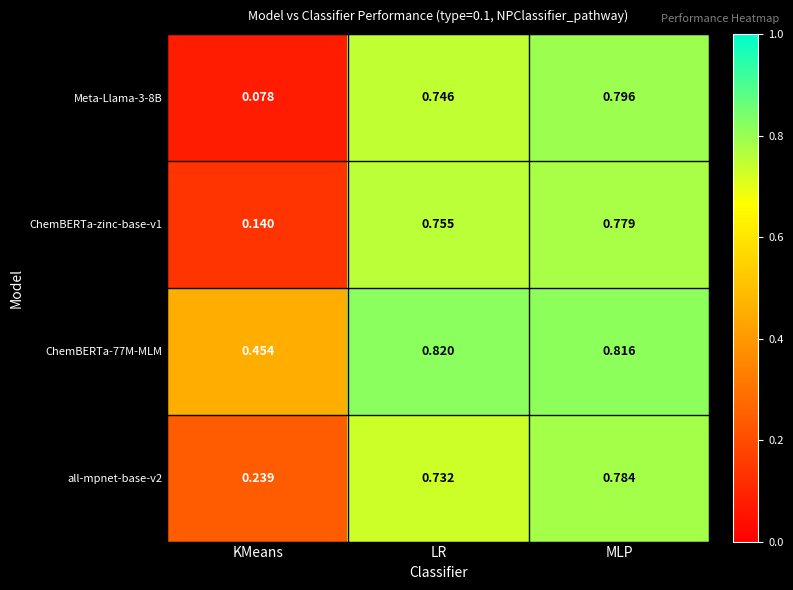

At which label is ChemBERTa-77M-MLM closest to 0?

KMeans